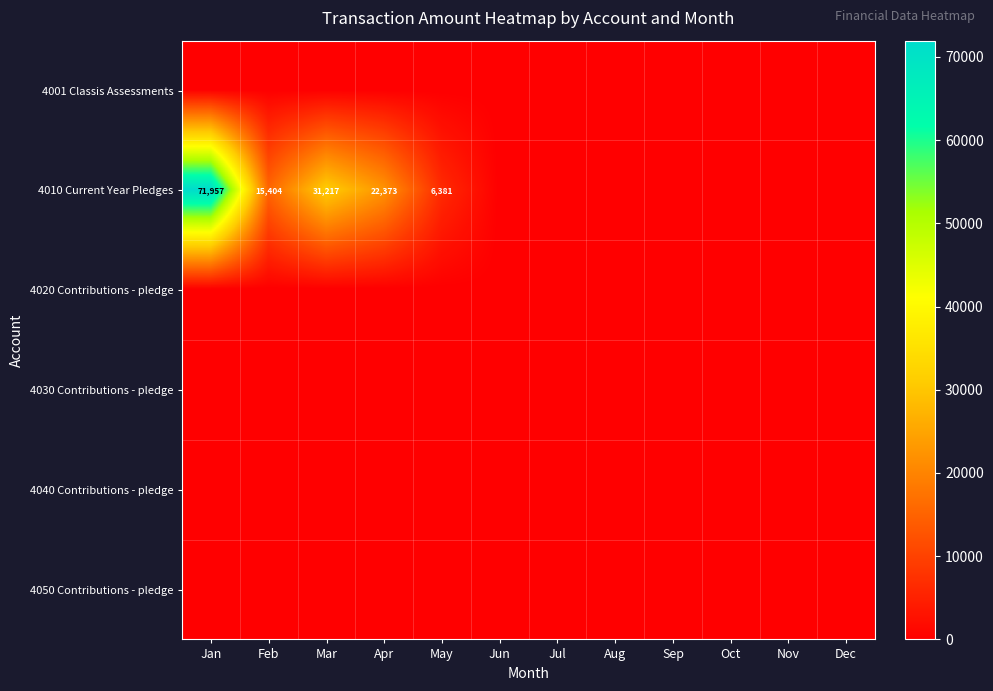

At which label does 4020 Contributions - pledge reach its peak?

Jan